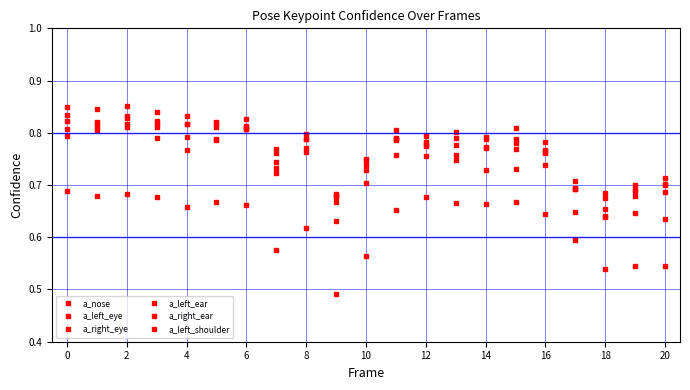

Is this an area chart (filled region under the line)?

No